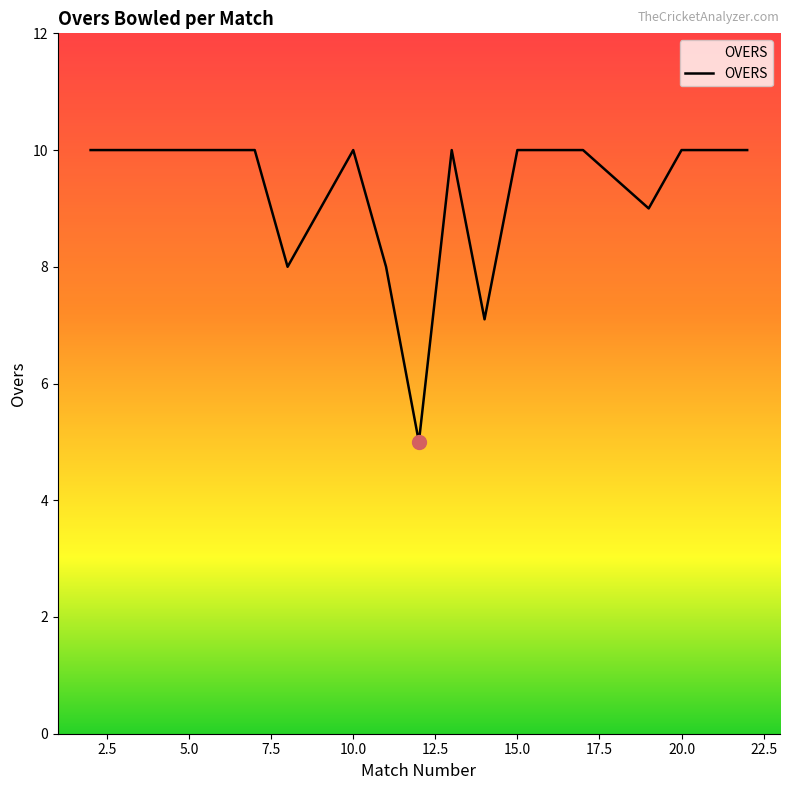

What is the maximum value shown in the chart?

10.0